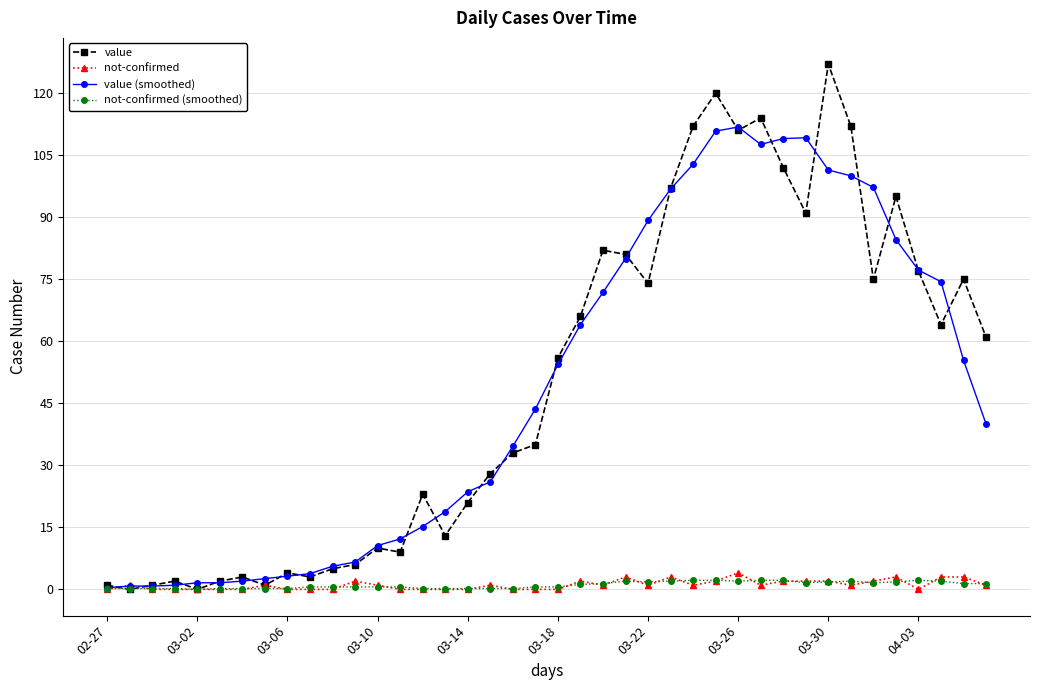

Which series has the largest range (max minus min)?

value